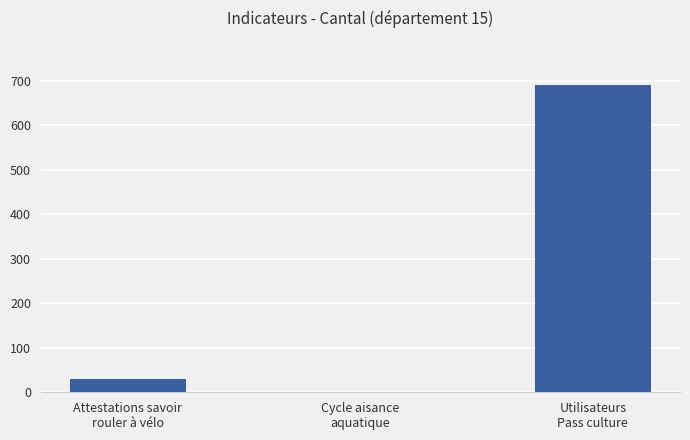

At which label is the value closest to 346?

Attestations savoir
rouler à vélo